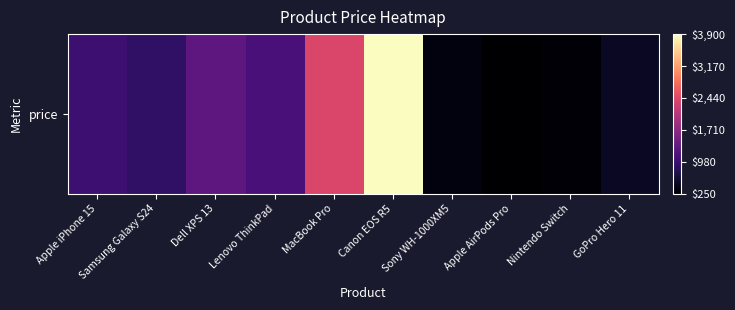

Count the number of data series in this chart.

1